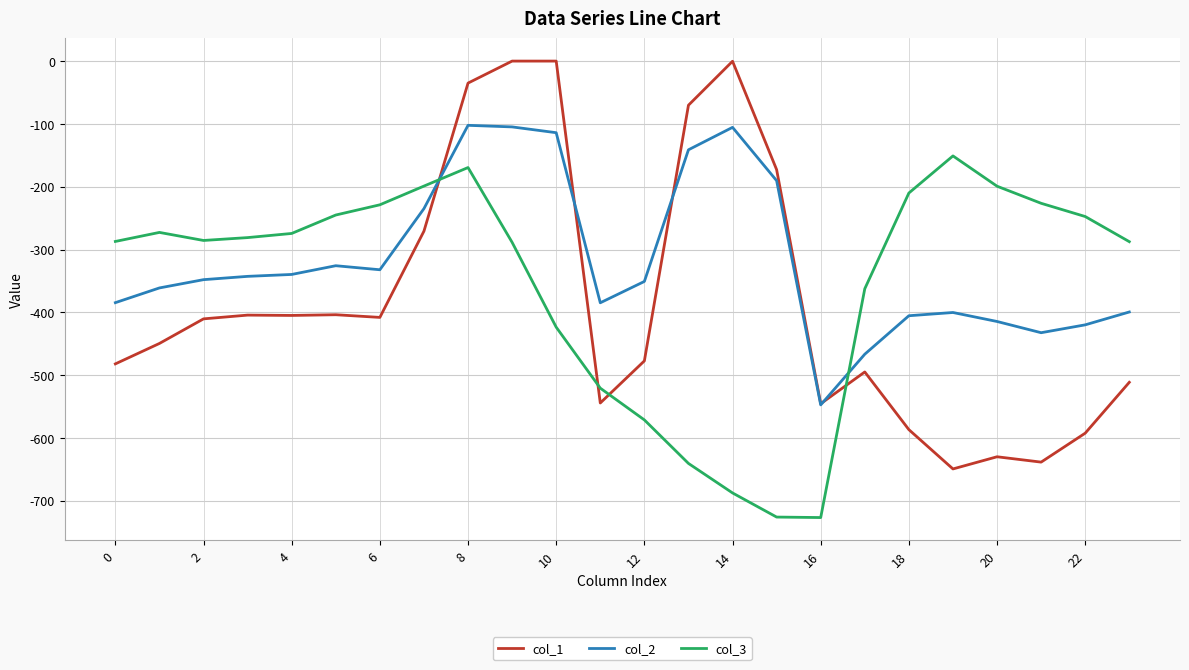

Rank the series by their average value, from highest to lowest.

col_2, col_3, col_1